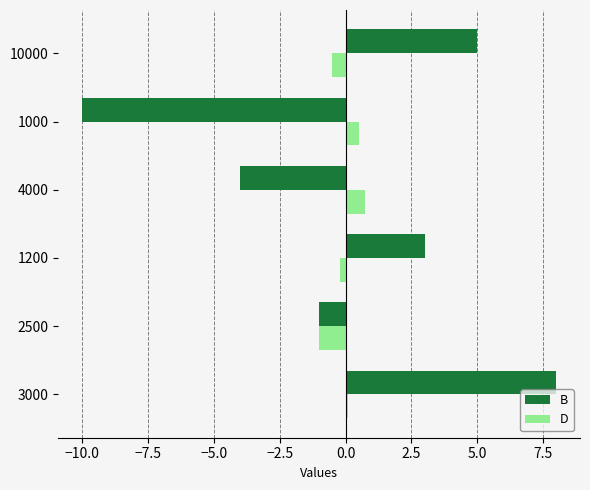

What value does the D series have at 4000?

0.8